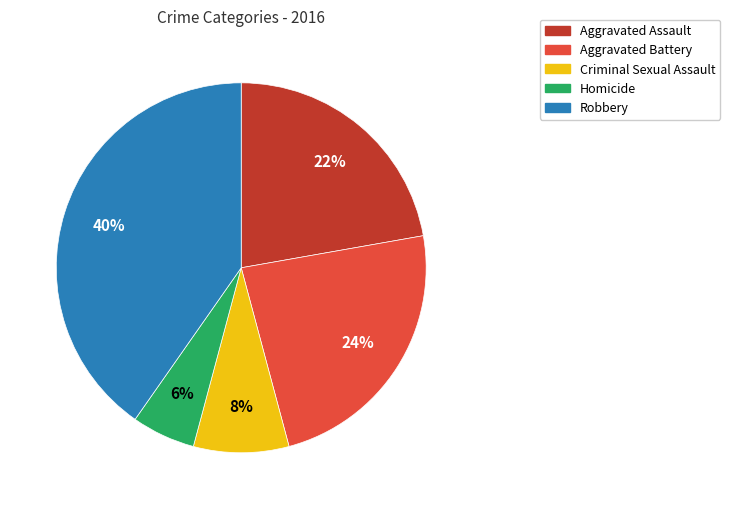

To the nearest percent, what percentage of the pie is Criminal Sexual Assault?

8%